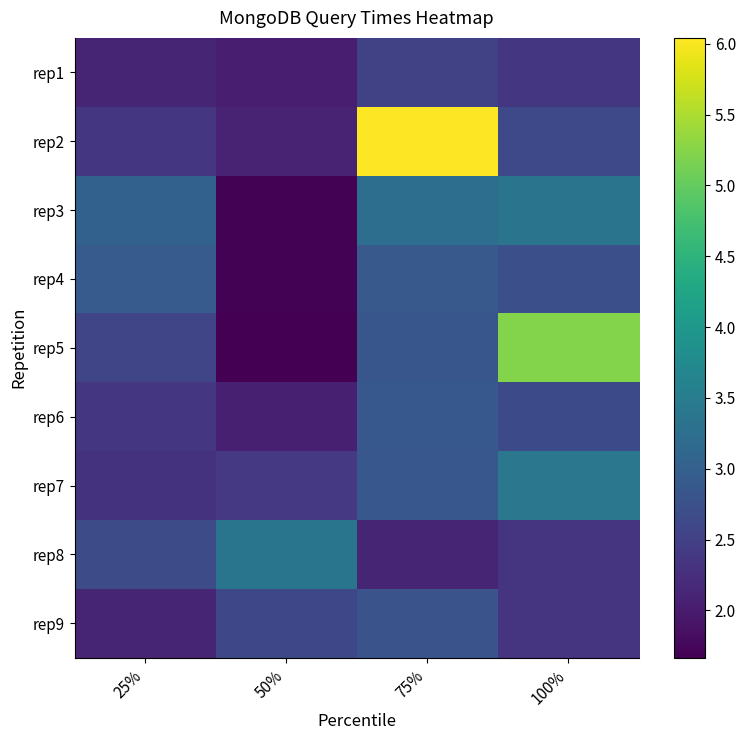

Reading left to right, what are all the values shown in this chart?

rep1: 25%=2.1	50%=2.0	75%=2.5	100%=2.4
rep2: 25%=2.4	50%=2.1	75%=6.0	100%=2.6
rep3: 25%=3.0	50%=1.7	75%=3.2	100%=3.4
rep4: 25%=2.9	50%=1.7	75%=2.9	100%=2.7
rep5: 25%=2.6	50%=1.7	75%=2.8	100%=5.2
rep6: 25%=2.4	50%=2.1	75%=2.9	100%=2.6
rep7: 25%=2.3	50%=2.4	75%=2.9	100%=3.4
rep8: 25%=2.7	50%=3.4	75%=2.1	100%=2.3
rep9: 25%=2.1	50%=2.6	75%=2.8	100%=2.3